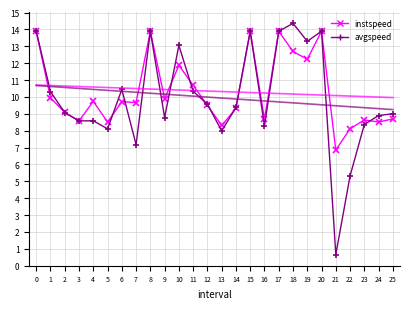

At which label is avgspeed closest to 7?

7